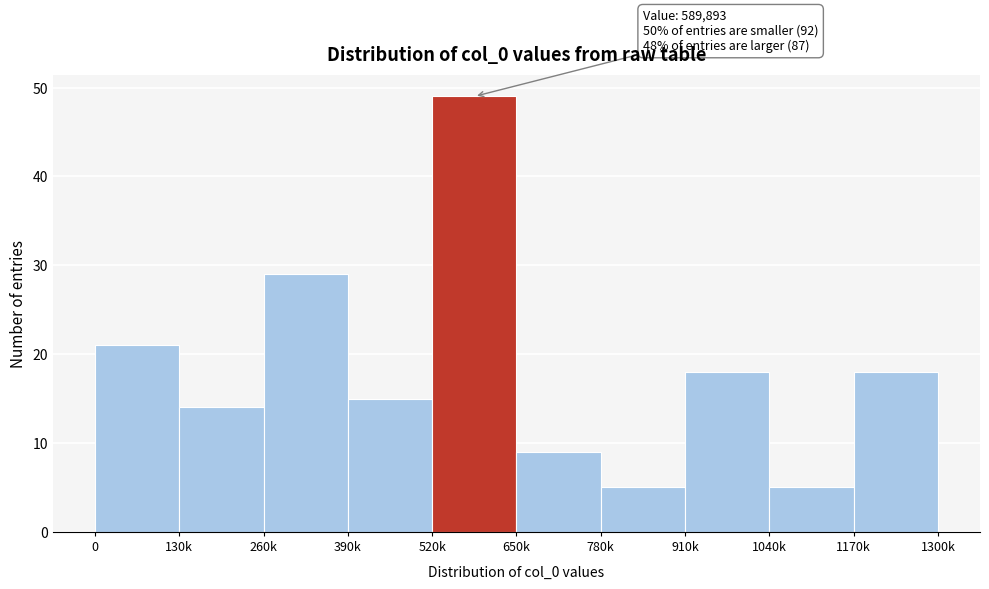

Reading left to right, transcribe all the data shown in this chart.

0=21	130k=14	260k=29	390k=15	520k=49	650k=9	780k=5	910k=18	1040k=5	1170k=18